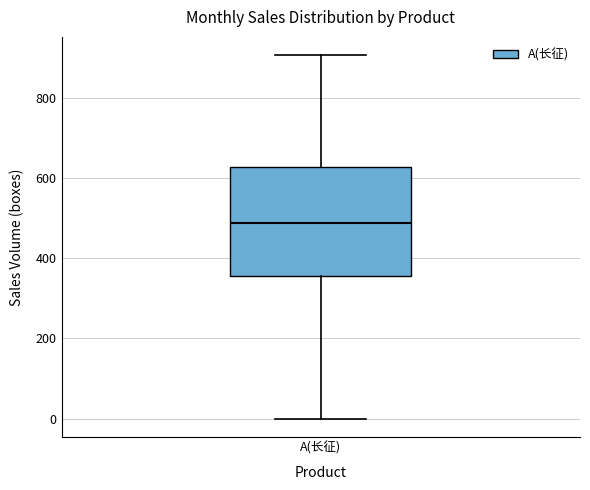

Read this box plot against the y-axis: the position of the median line, the range covered by the box, and the ends of both whiskers. The values are not printed on the chart, so give them approximately, as read against the axis.

median 480, box 360 to 620, whiskers 0 to 900